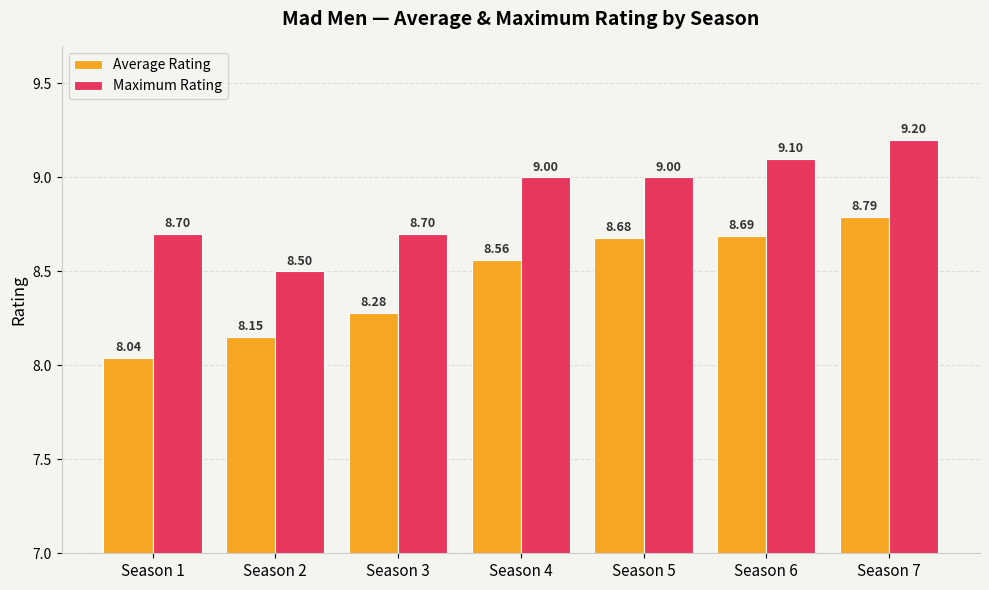

The Maximum Rating series shows 8.5 at Season 2. True or false?

True